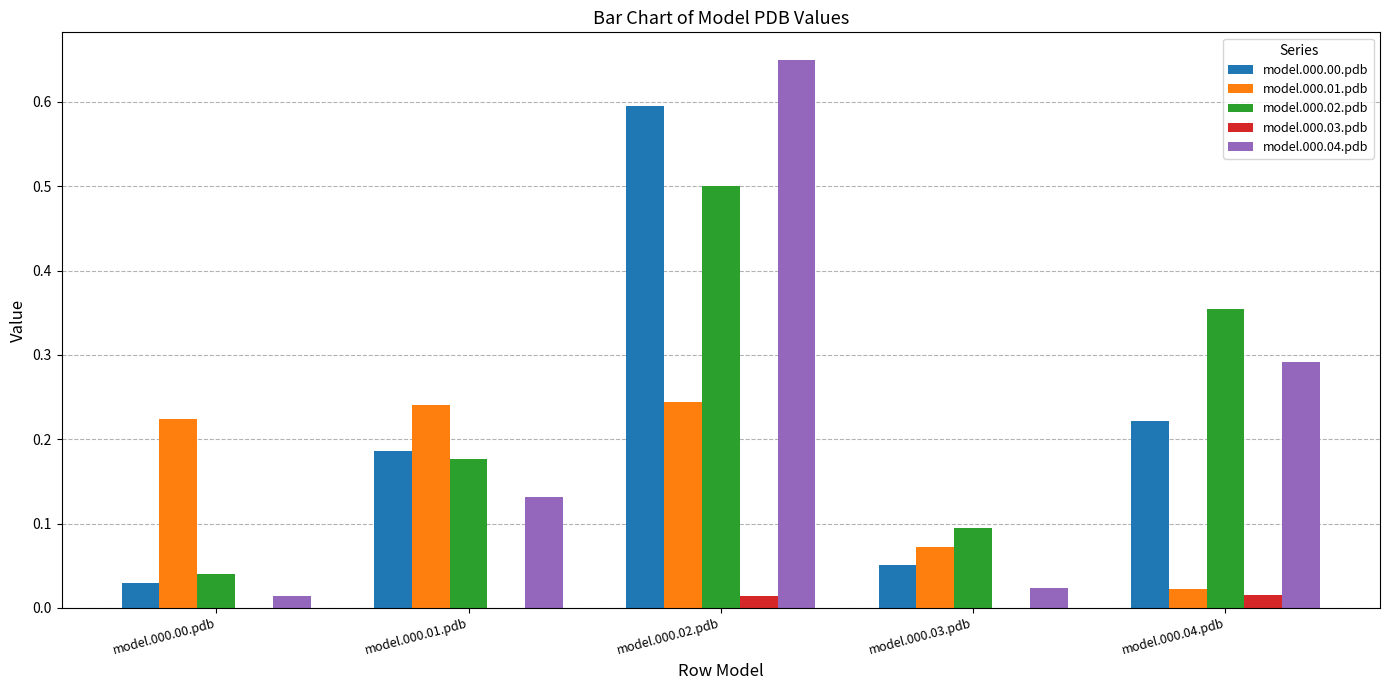

Is it true that model.000.01.pdb equals 0.0 at model.000.04.pdb?

True